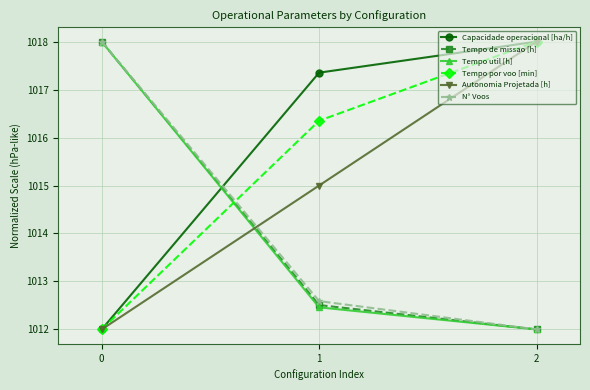

How many categories are shown in the chart?

3